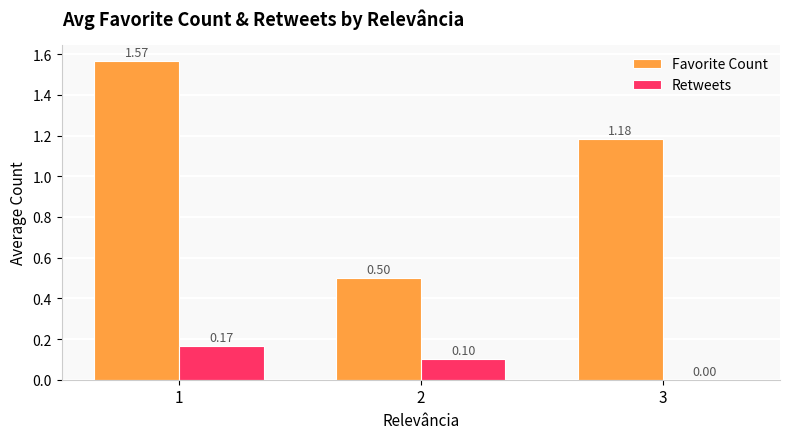

Is the value of Favorite Count at 3 greater than the value of Retweets at 1?

Yes